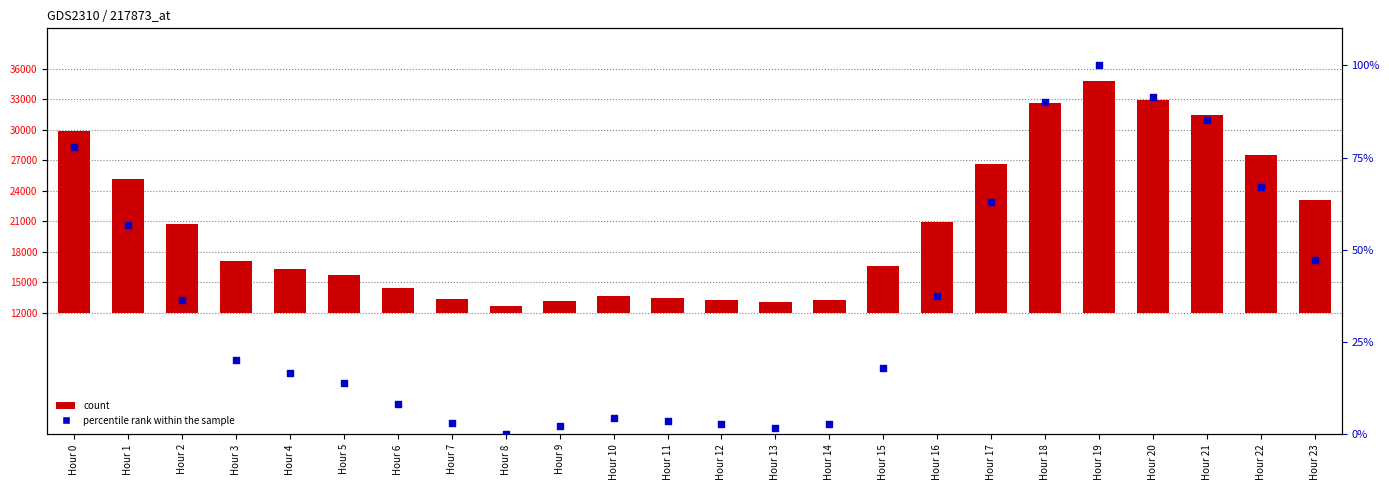

At which category is the sum across all series the highest?

Hour 19